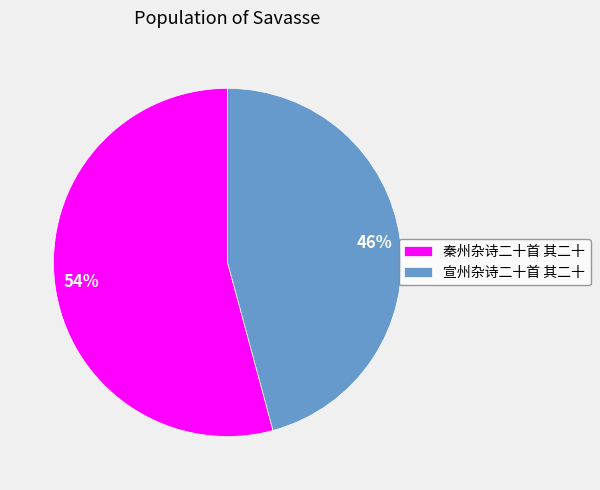

Which category has the smallest portion of the pie?

宣州杂诗二十首 其二十